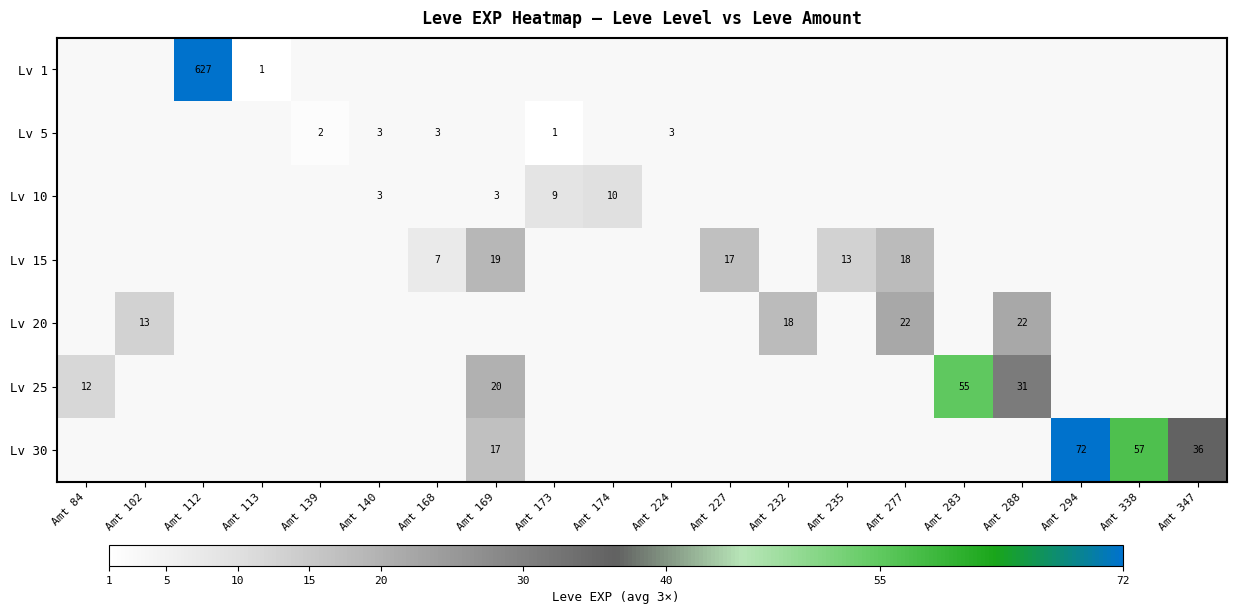

True or false: Lv 5 has a value of 4 at Amt 224.

False